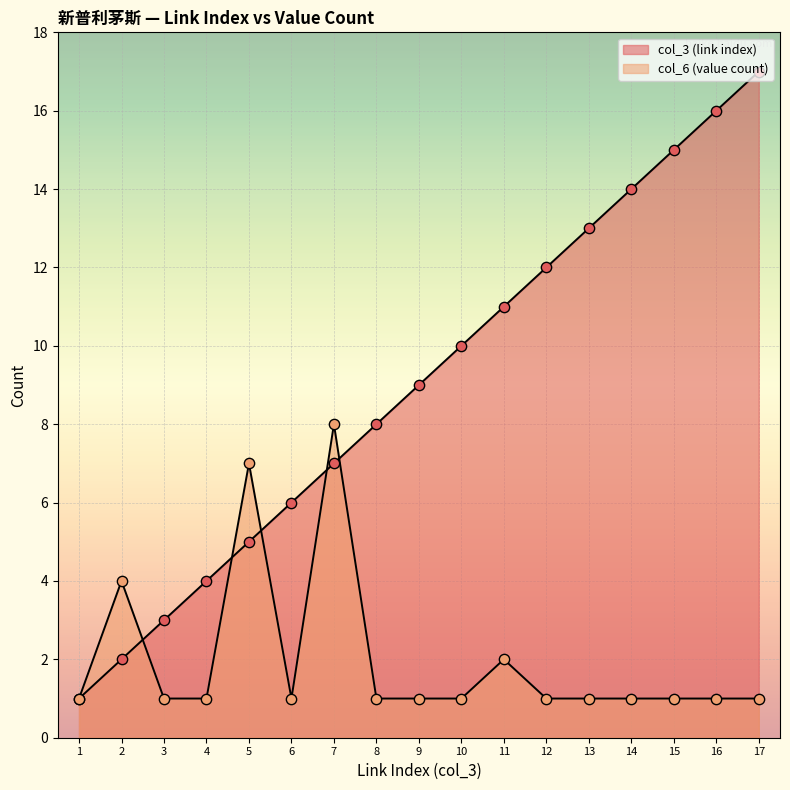

What is the total value across all series at 14?

15